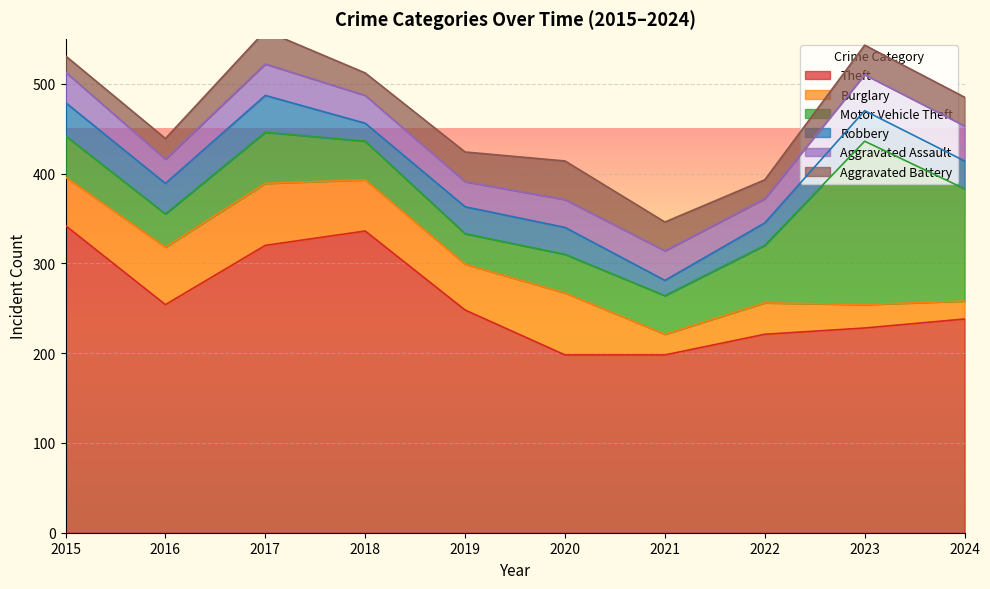

True or false: Theft and Burglary intersect in this chart.

False